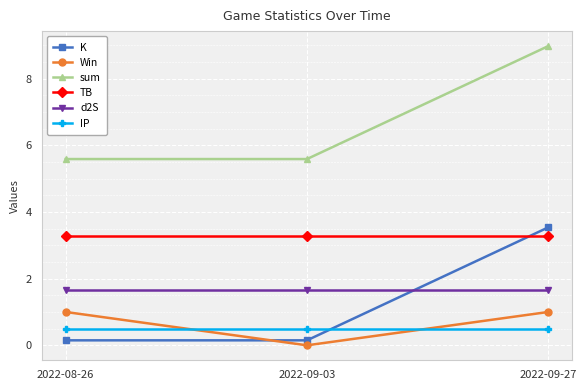

Which series has the largest total across all categories?

sum